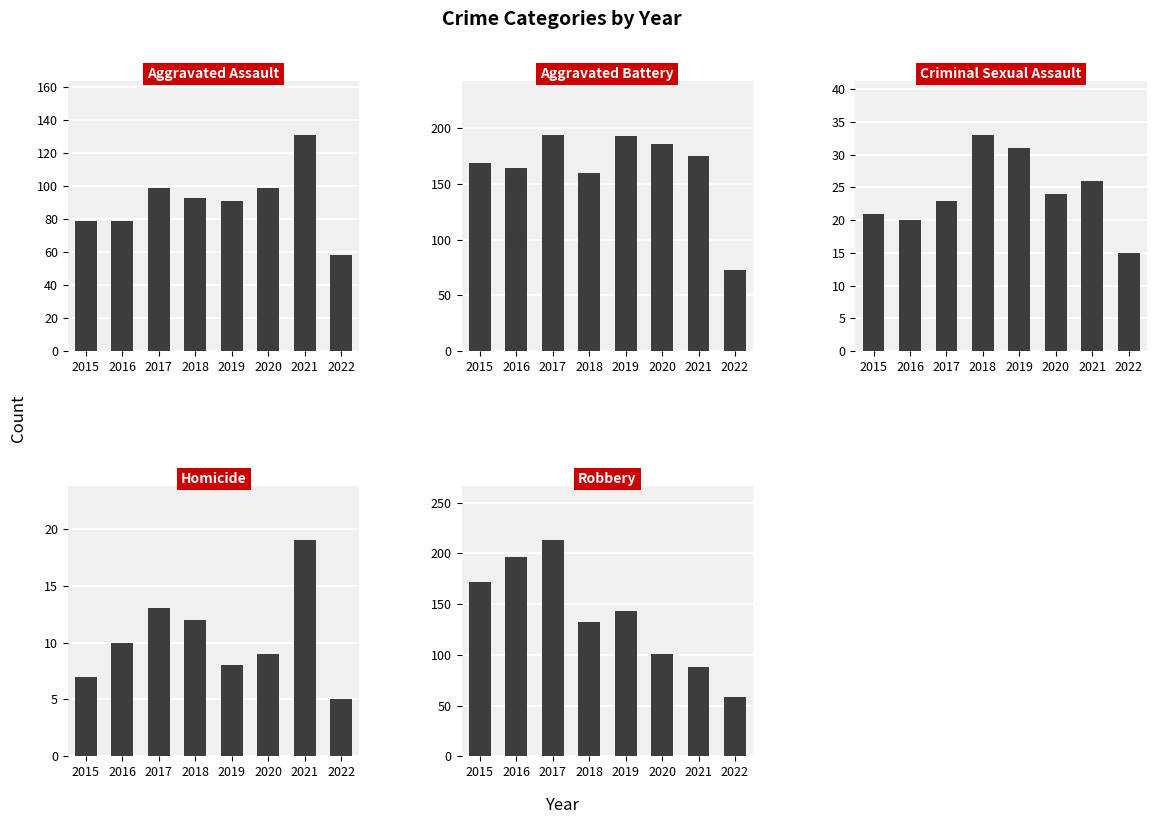

List the series in order of their peak value, highest first.

Robbery, Aggravated Battery, Aggravated Assault, Criminal Sexual Assault, Homicide